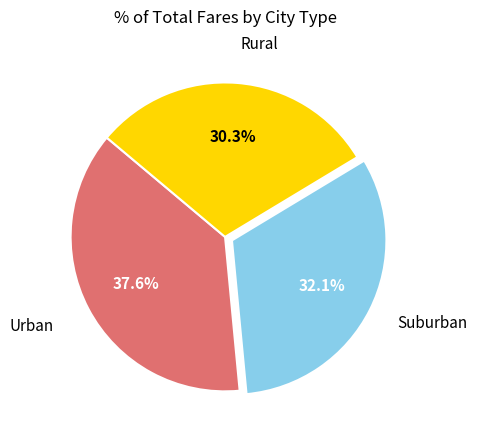

Does any single category account for the majority?

No